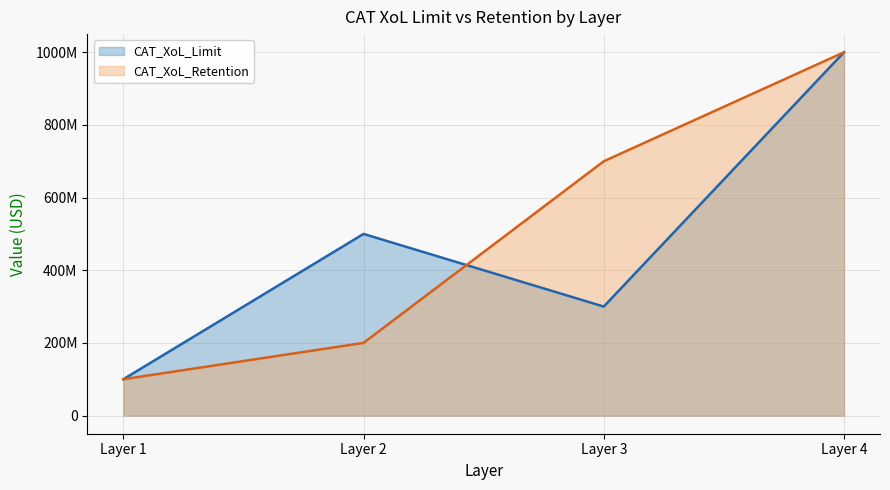

Where is CAT_XoL_Retention nearest to the value 550000000?

Layer 3